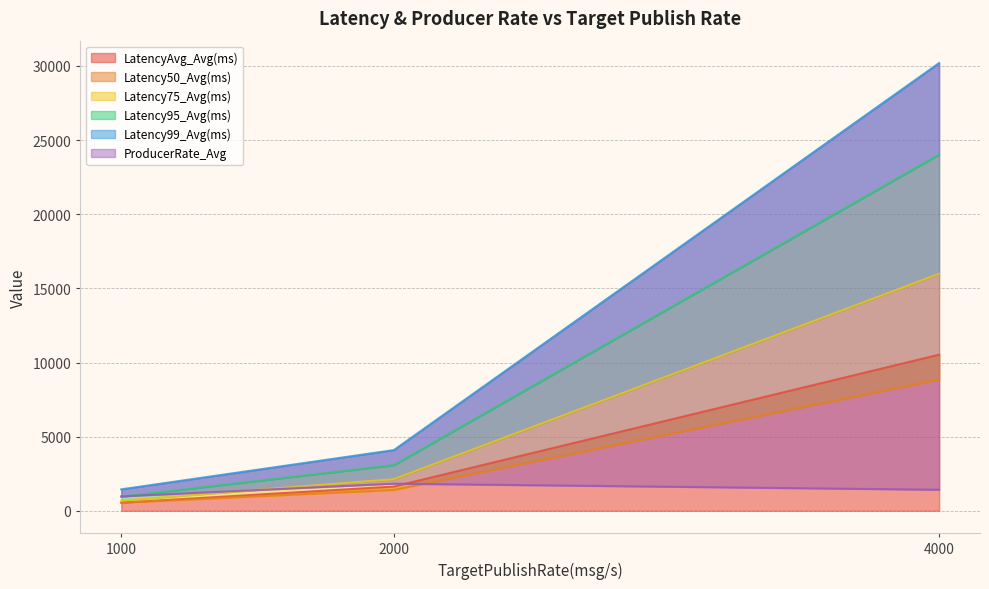

Reading left to right, what are all the values shown in this chart?

LatencyAvg_Avg(ms): 547.5	1636.5	10528.7
Latency50_Avg(ms): 547.0	1406.0	8844.0
Latency75_Avg(ms): 697.0	2129.0	15981.0
Latency95_Avg(ms): 948.0	3075.0	24024.0
Latency99_Avg(ms): 1447.0	4095.0	30196.0
ProducerRate_Avg: 972.7	1830.0	1419.5